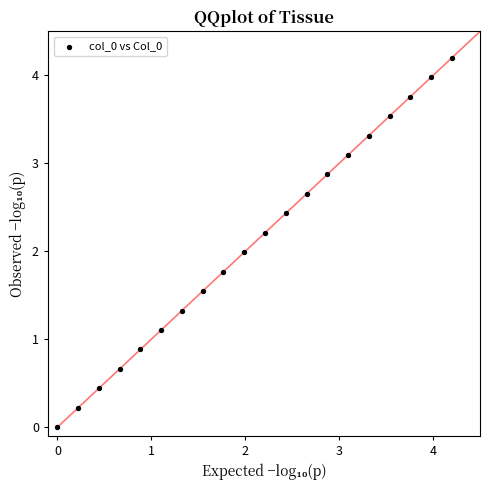

What is the range of Y values (max minus min)?

4.2